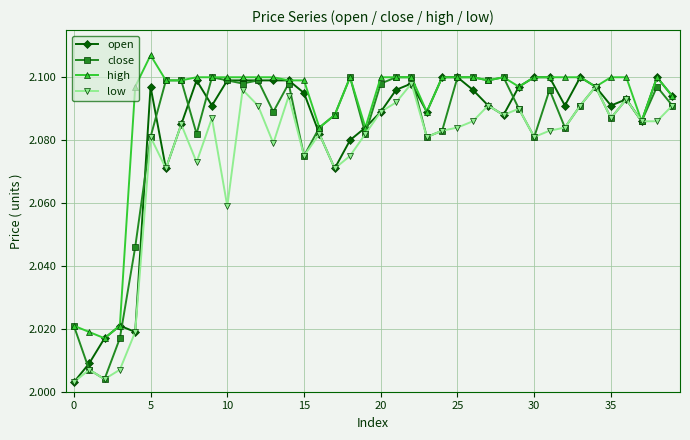

True or false: close has more than 1 points higher than both neighbors.

True